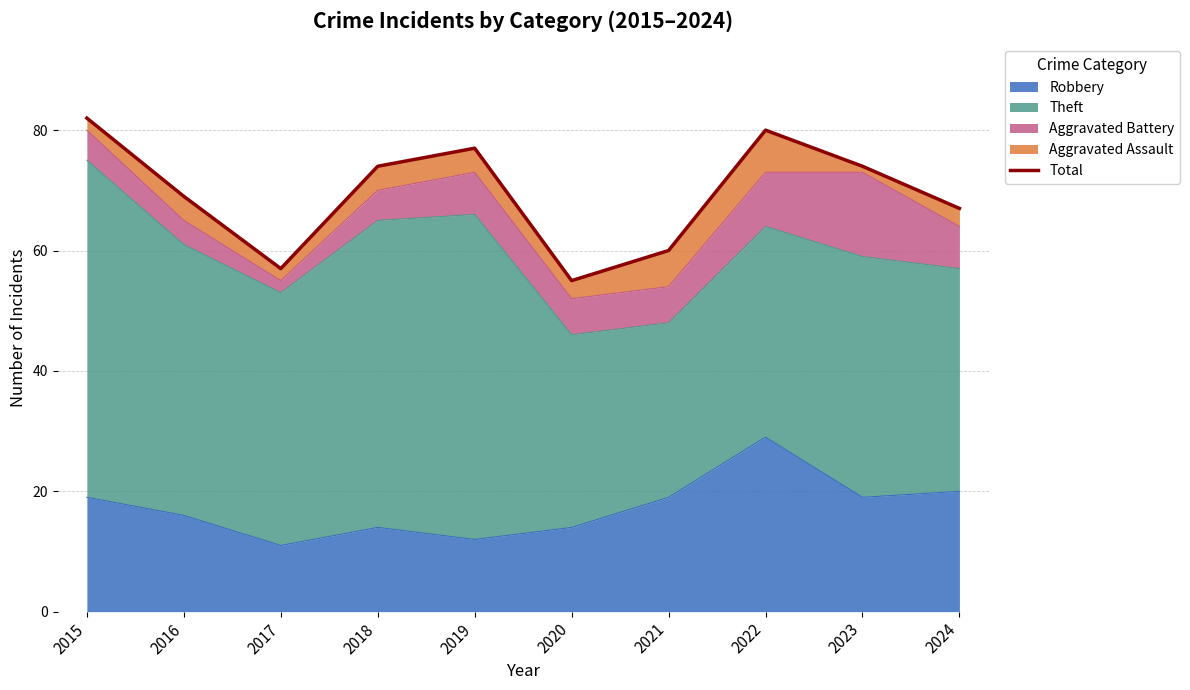

What is the value of the 4th point from the left?

74